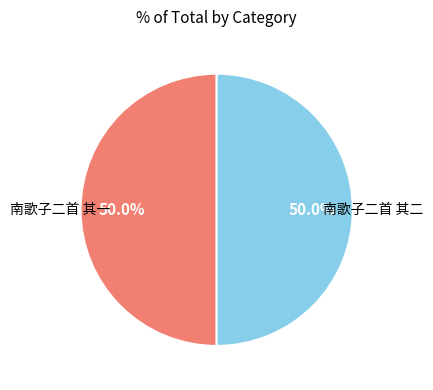

Approximately how many times larger is the value at 南歌子二首 其一 compared to 南歌子二首 其二?

1.0